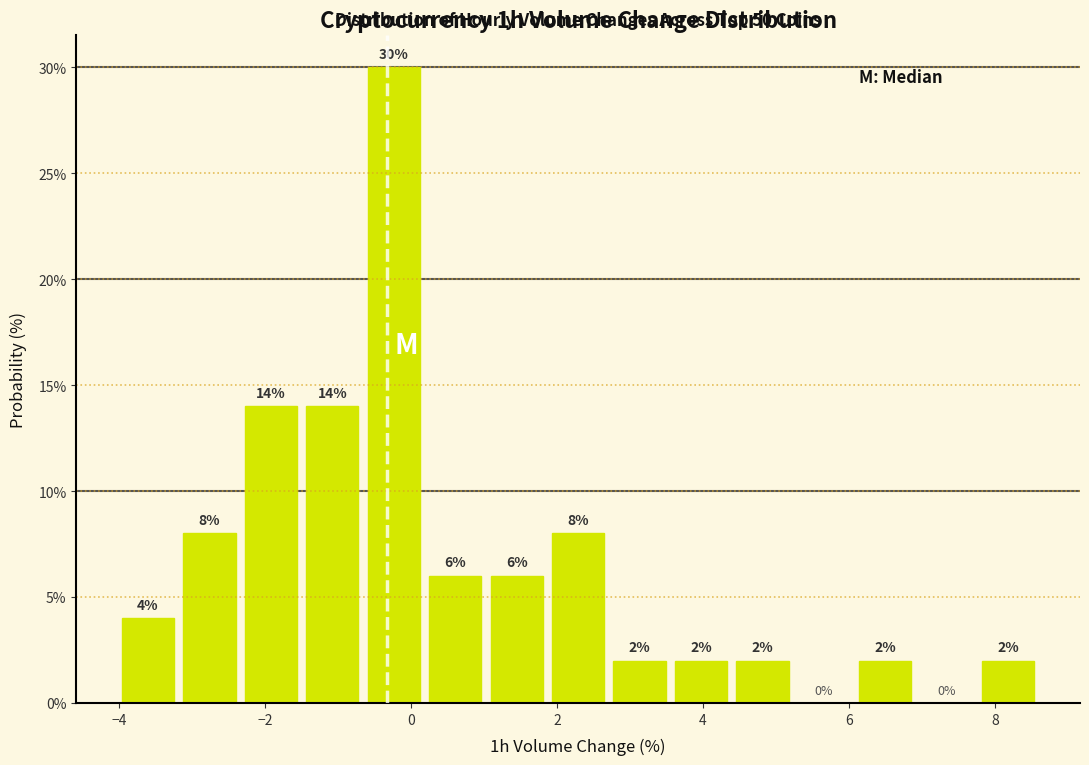

Reading left to right, transcribe this chart: for each bar, give the range it covers on the x-axis and its height. The bar edges are not printed on the chart, so give them approximately, as read against the axis.

-4.0 to -3.2: 4
-3.2 to -2.4: 8
-2.4 to -1.4: 14
-1.4 to -0.6: 14
-0.6 to 0.2: 30
0.2 to 1.0: 6
1.0 to 1.8: 6
1.8 to 2.8: 8
2.8 to 3.6: 2
3.6 to 4.4: 2
4.4 to 5.2: 2
5.2 to 6.0: 0
6.0 to 7.0: 2
7.0 to 7.8: 0
7.8 to 8.6: 2